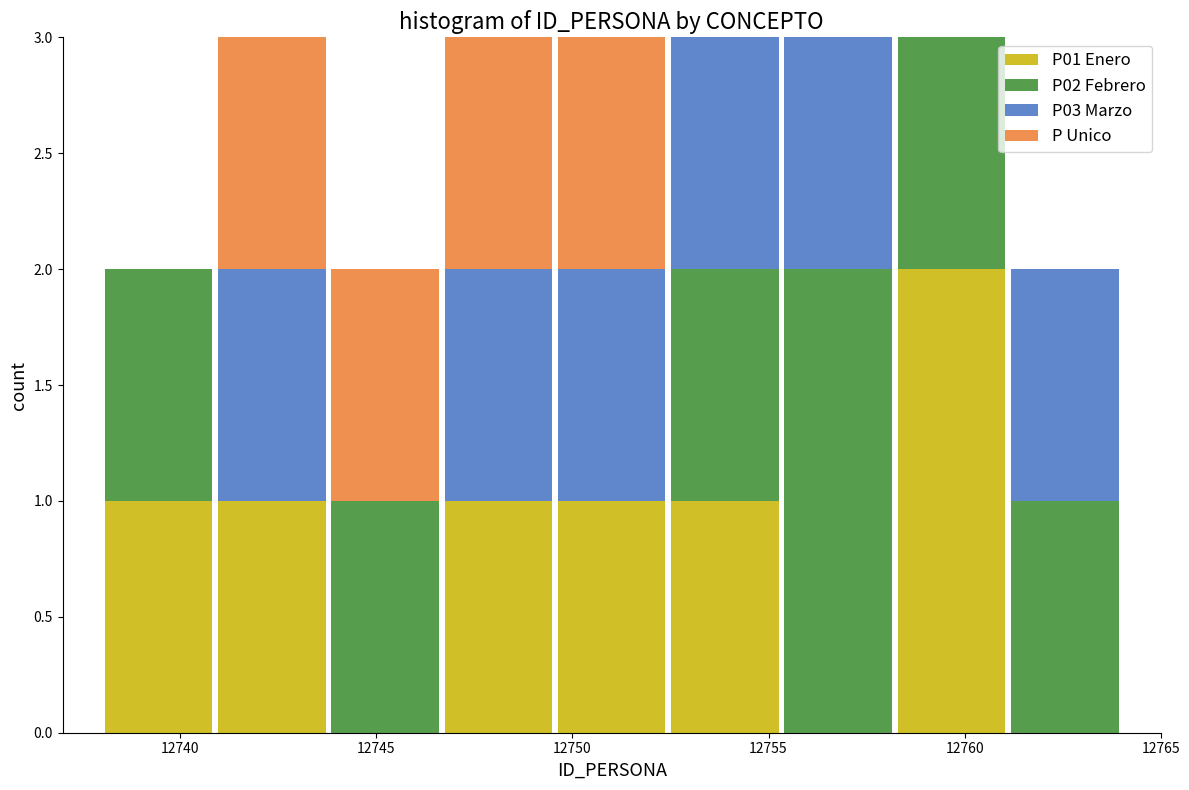

Reading left to right, transcribe this chart: for each stacked bar, give the range it covers on the x-axis and its total height. Neither the bar edges nor the heights are printed on the chart, so give them approximately, as read against the axes.

12738.0 to 12741.0: 2
12741.0 to 12744.0: 3
12744.0 to 12746.5: 2
12746.5 to 12749.5: 3
12749.5 to 12752.5: 3
12752.5 to 12755.5: 3
12755.5 to 12758.0: 3
12758.0 to 12761.0: 3
12761.0 to 12764.0: 2